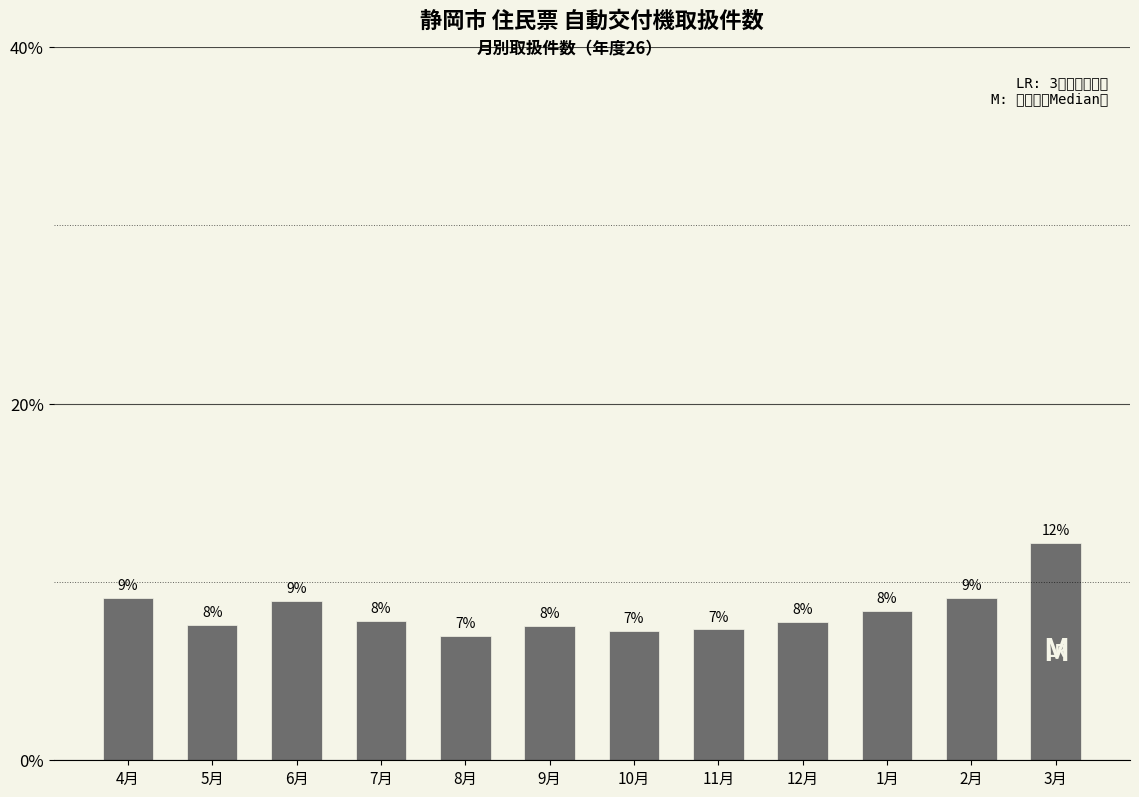

What value does the data have at 7月?

7.8